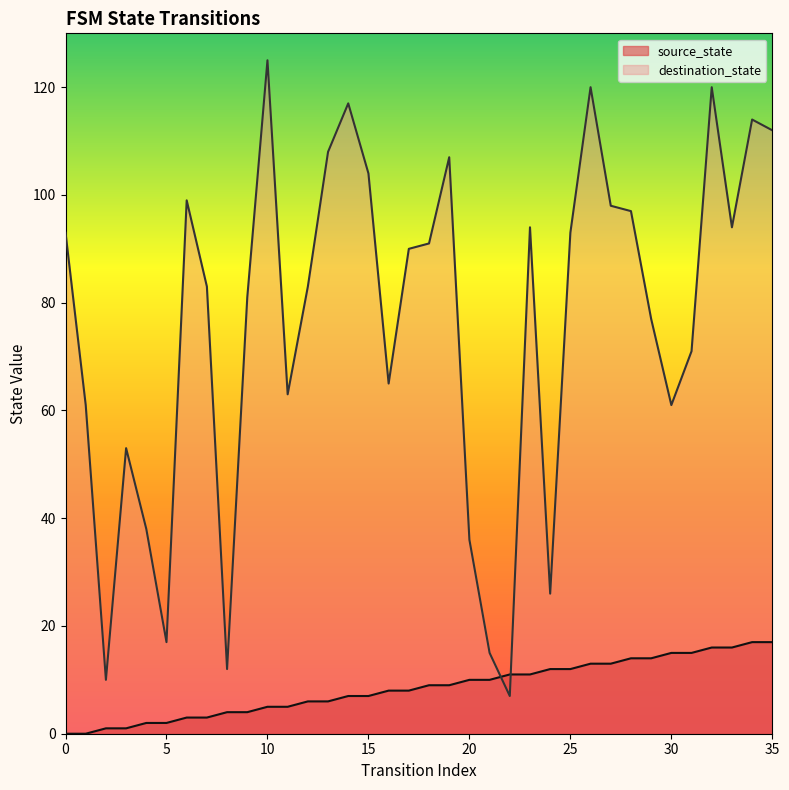

What are all the series names shown in the legend?

source_state, destination_state